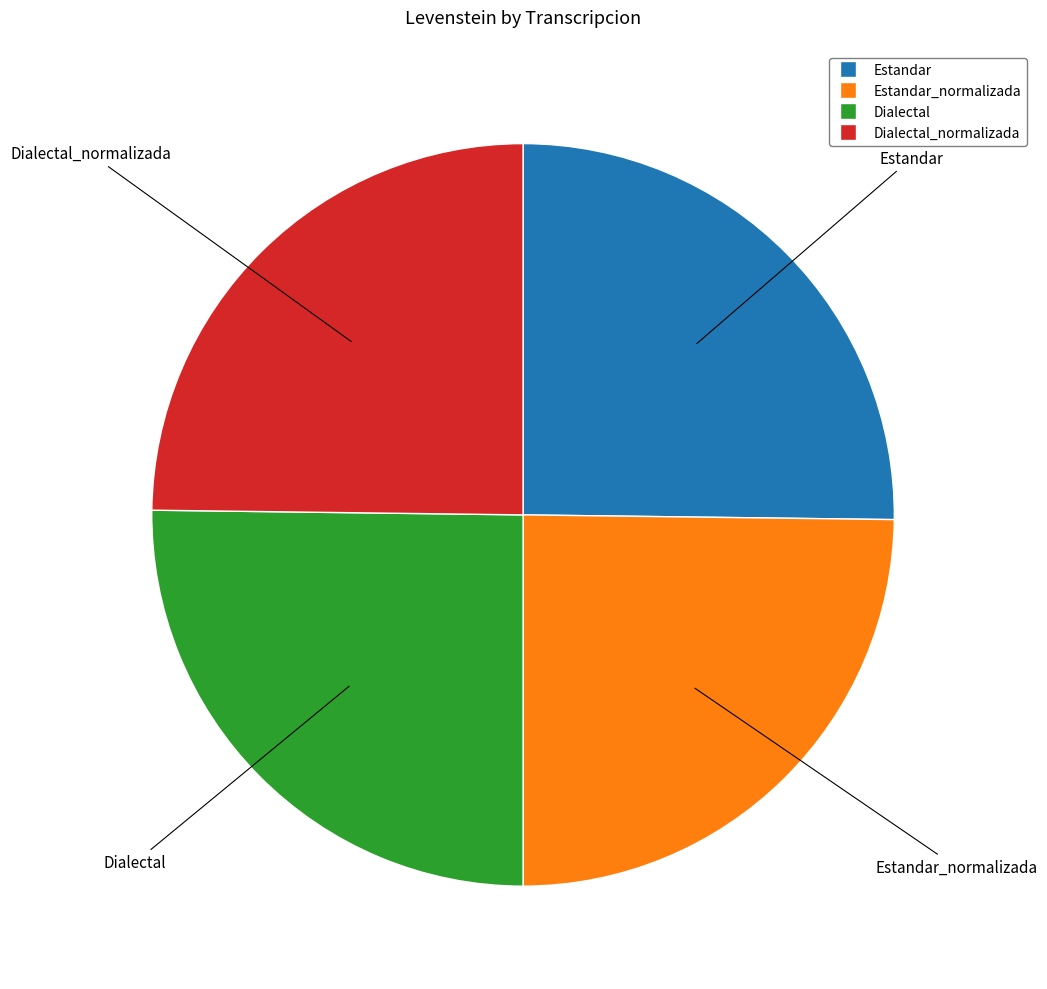

The Estandar slice represents 35% of the pie. True or false?

False